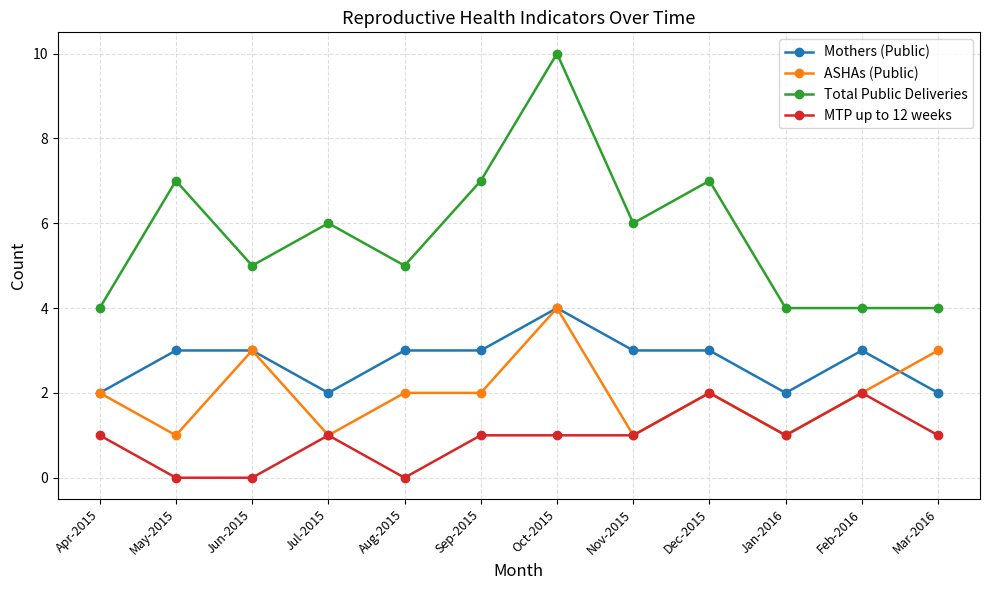

Which series has the largest range (max minus min)?

Total Public Deliveries